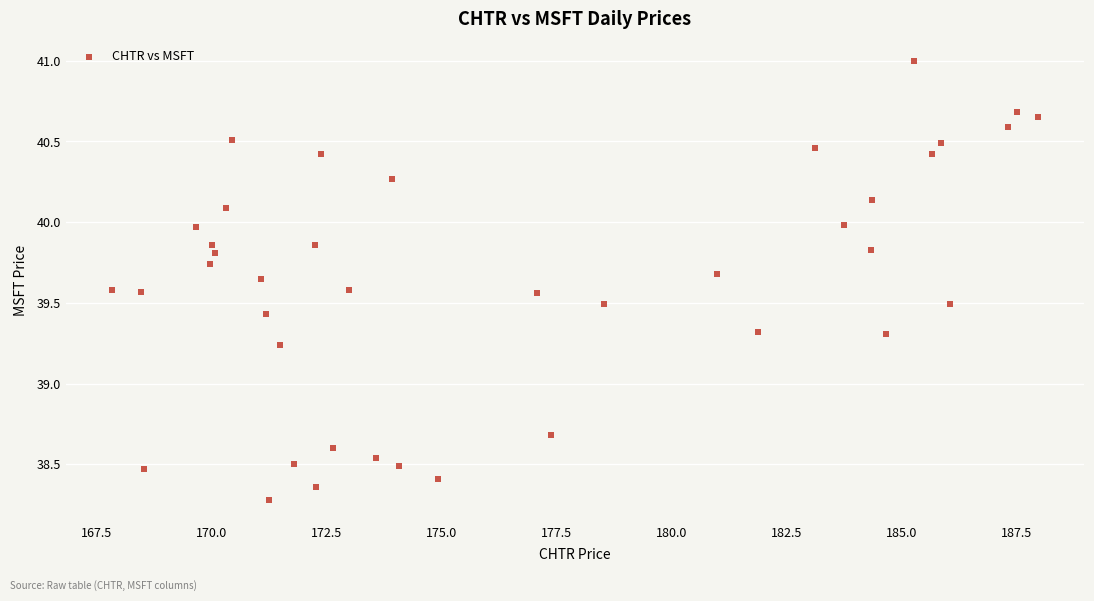

What is the range of Y values (max minus min)?

2.7